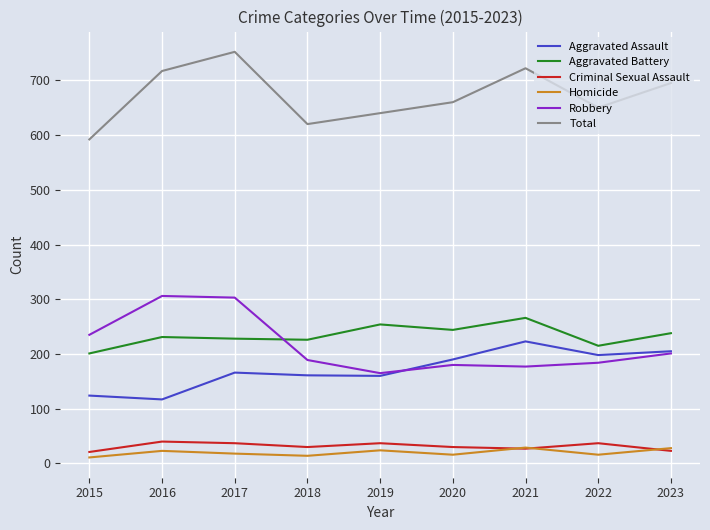

True or false: Total and Homicide intersect in this chart.

False